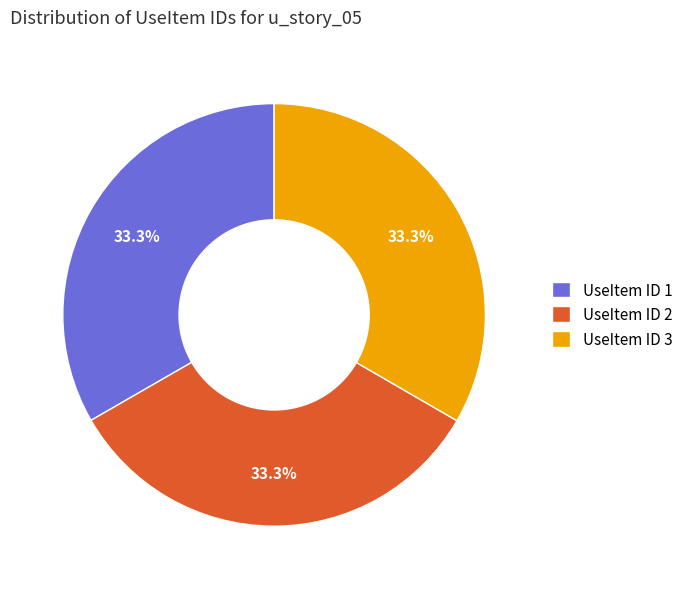

What percentage is NOT represented by UseItem ID 2?

66.7%